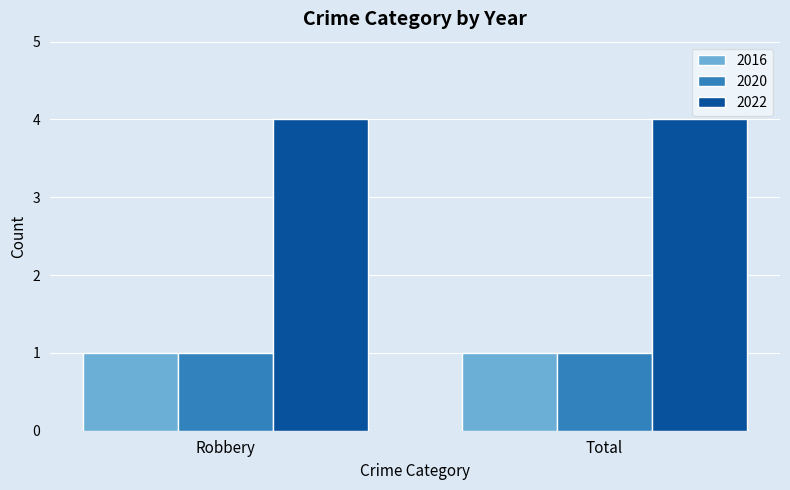

At how many categories does at least one series exceed 2?

2